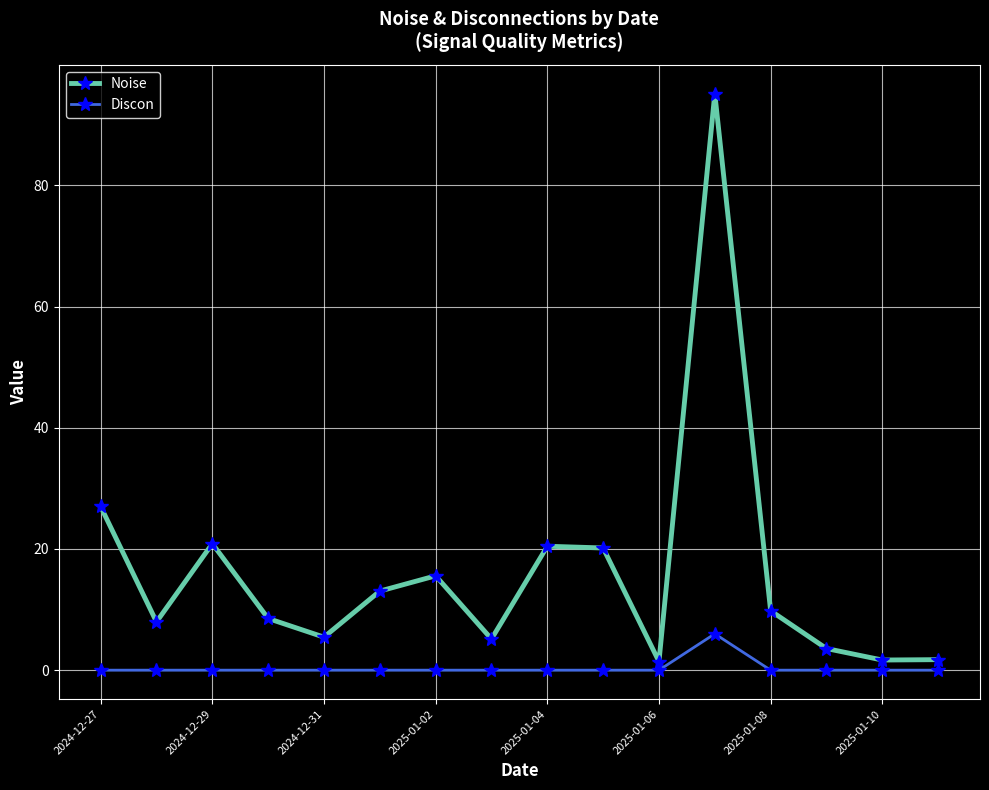

What is the greatest value displayed?

95.1